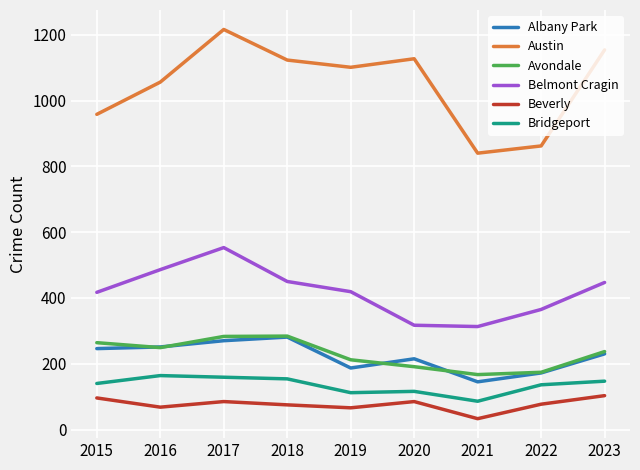

True or false: Bridgeport and Albany Park intersect in this chart.

False